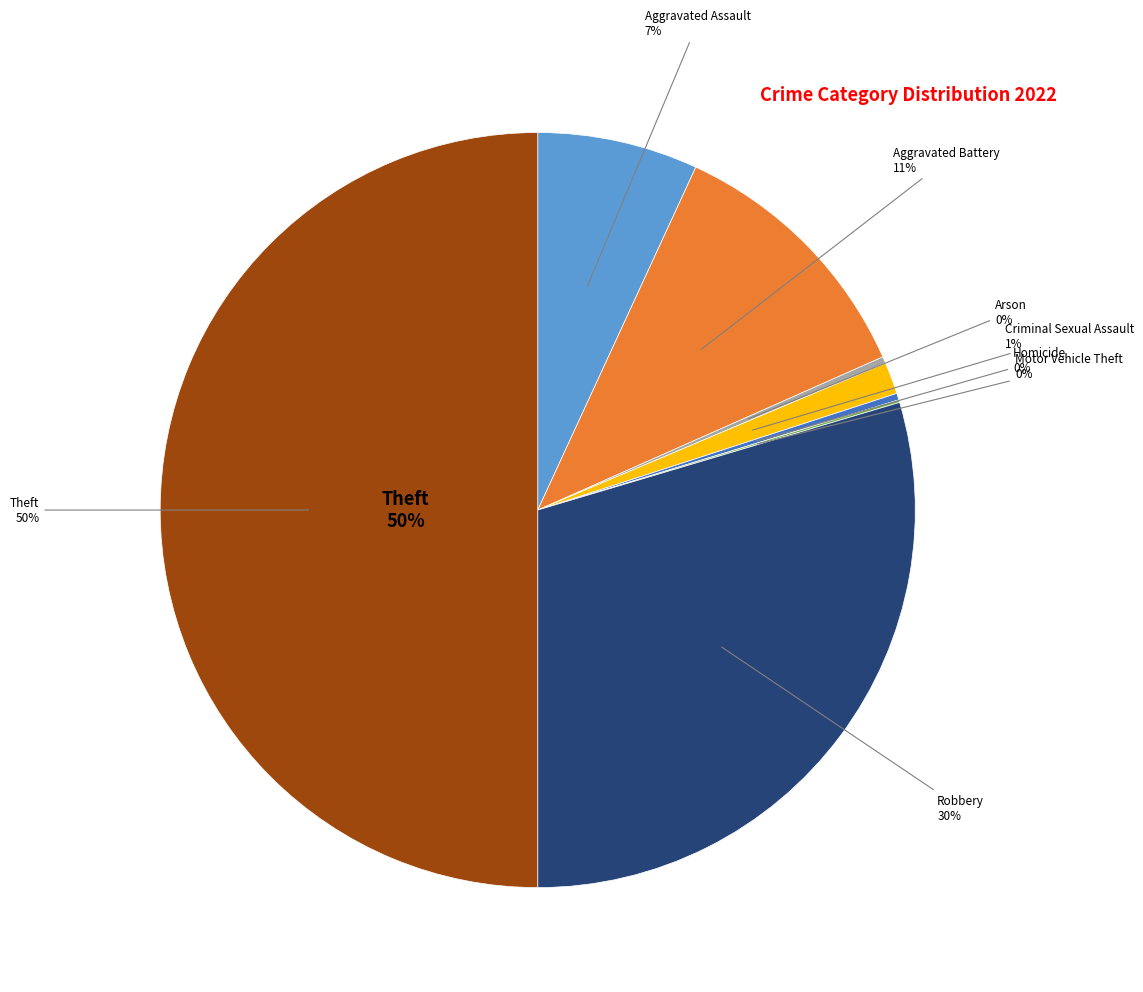

To the nearest percent, what is the difference between the largest and smallest slice percentages?

50%